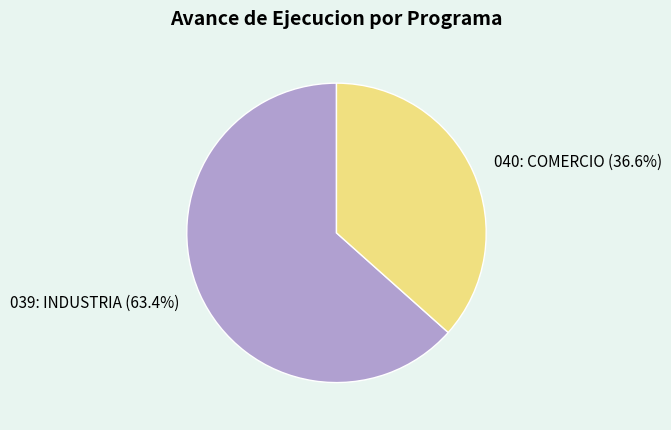

What is the ratio of the value at 039: INDUSTRIA to the value at 040: COMERCIO?

1.7